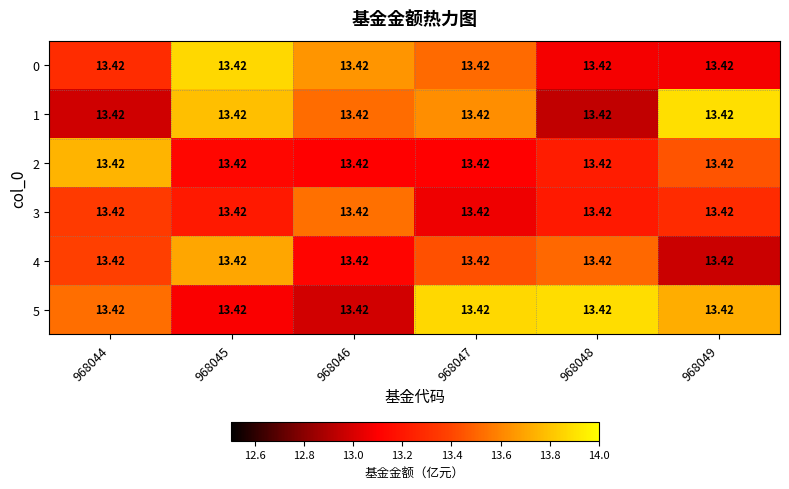

How many data points in 5 are less than 13?

1